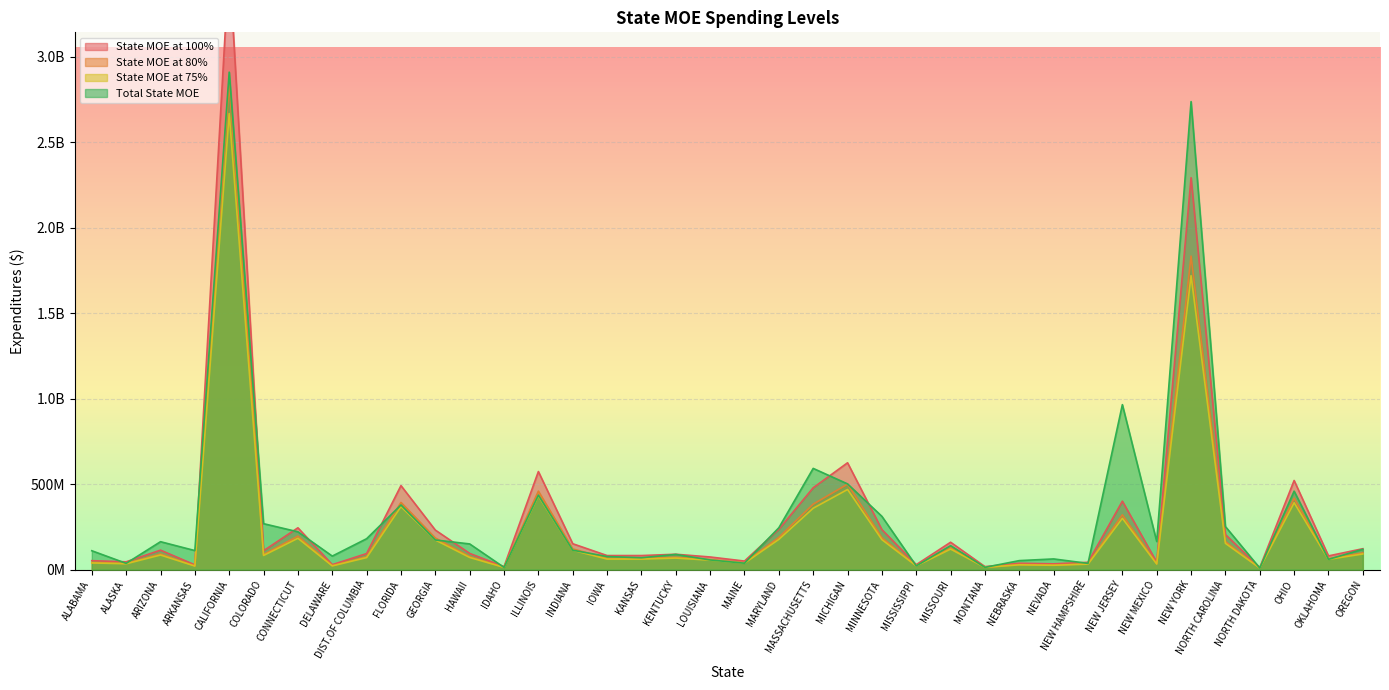

True or false: State MOE at 100% and State MOE at 80% cross at least once.

False